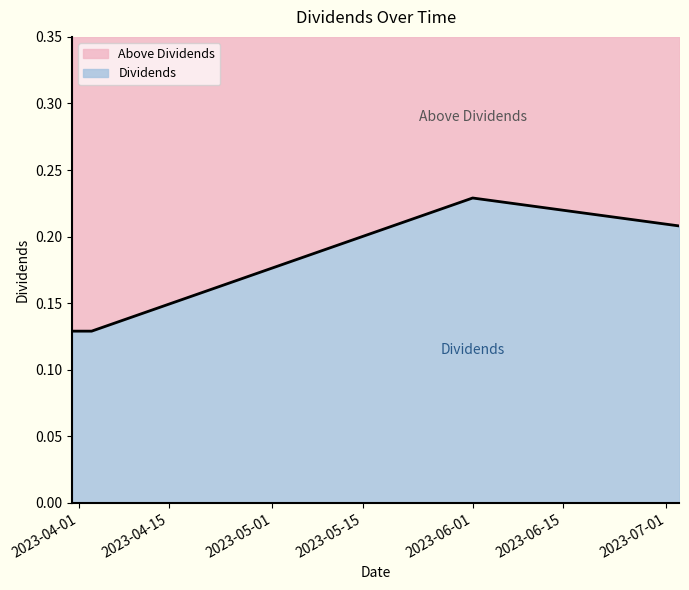

Count the values in the range 0 to 1.

4